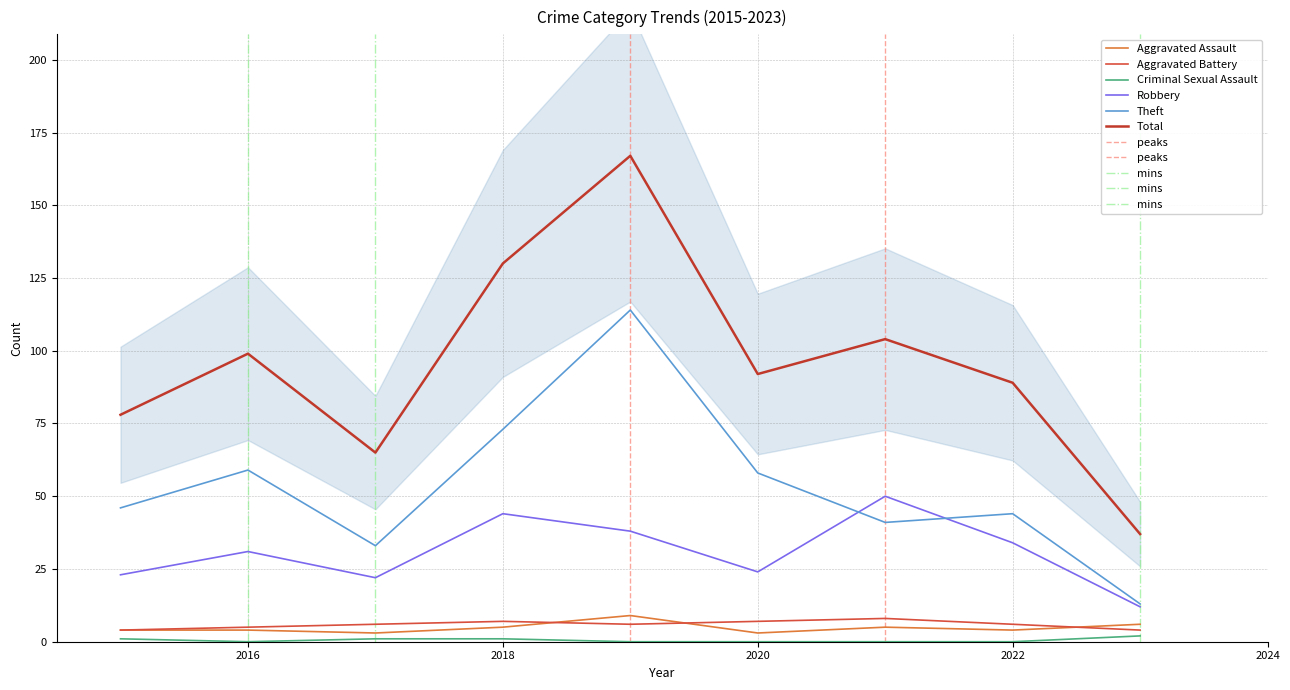

What is the spread (max minus min) of values at 2020?

92